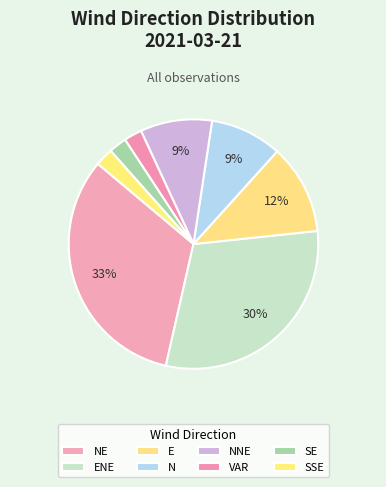

How many segments does this pie chart have?

8